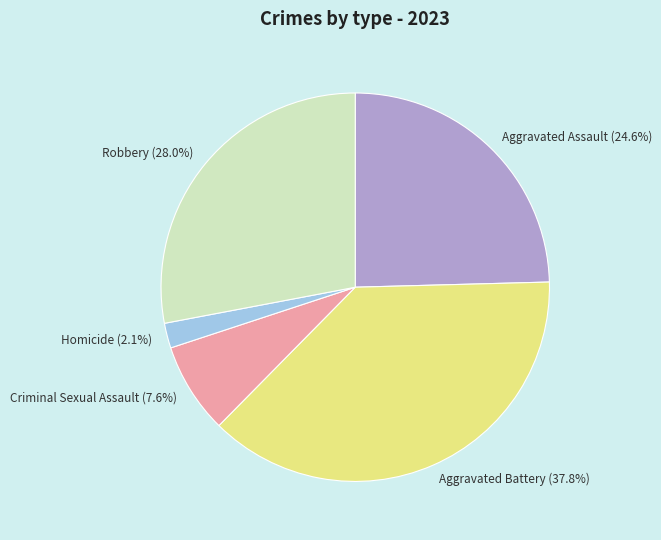

Which has a higher value, Robbery (28.0%) or Aggravated Battery (37.8%)?

Aggravated Battery (37.8%)